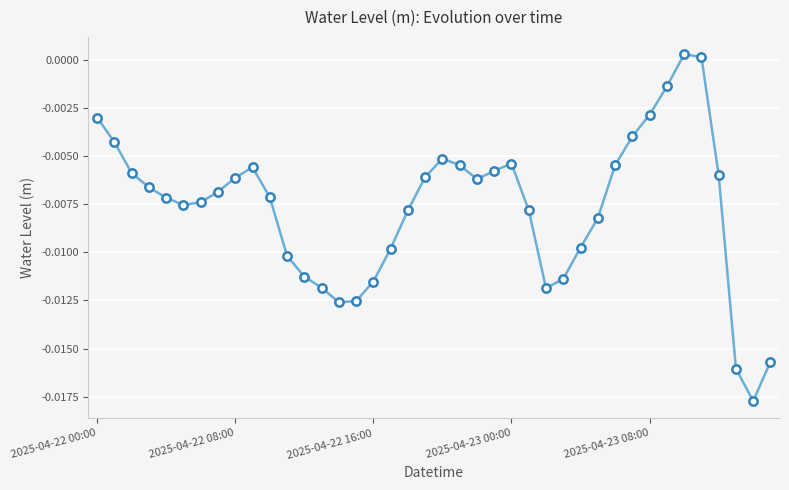

How many values are above zero?

2